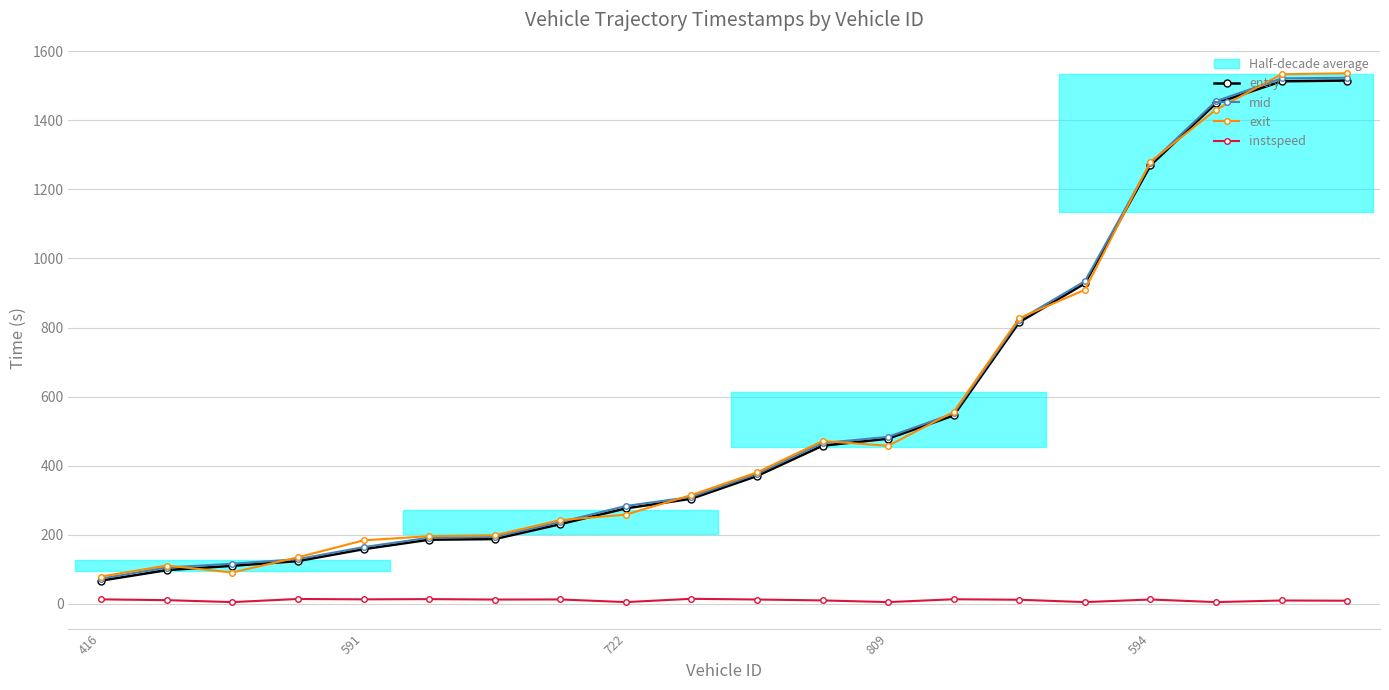

What is the label of the 19th point from the left?

18